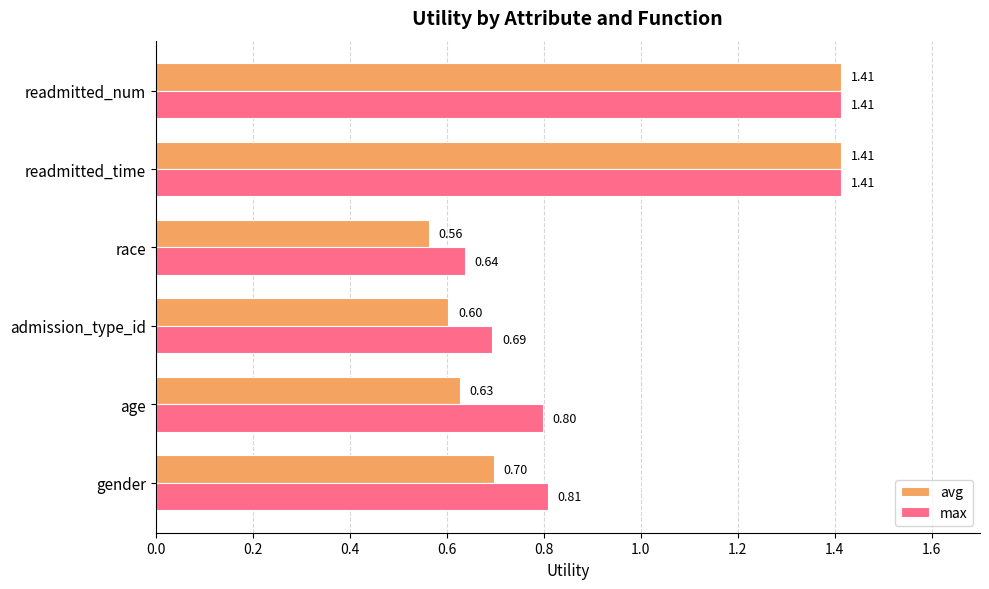

Between gender and readmitted_num, which series saw the biggest shift?

avg